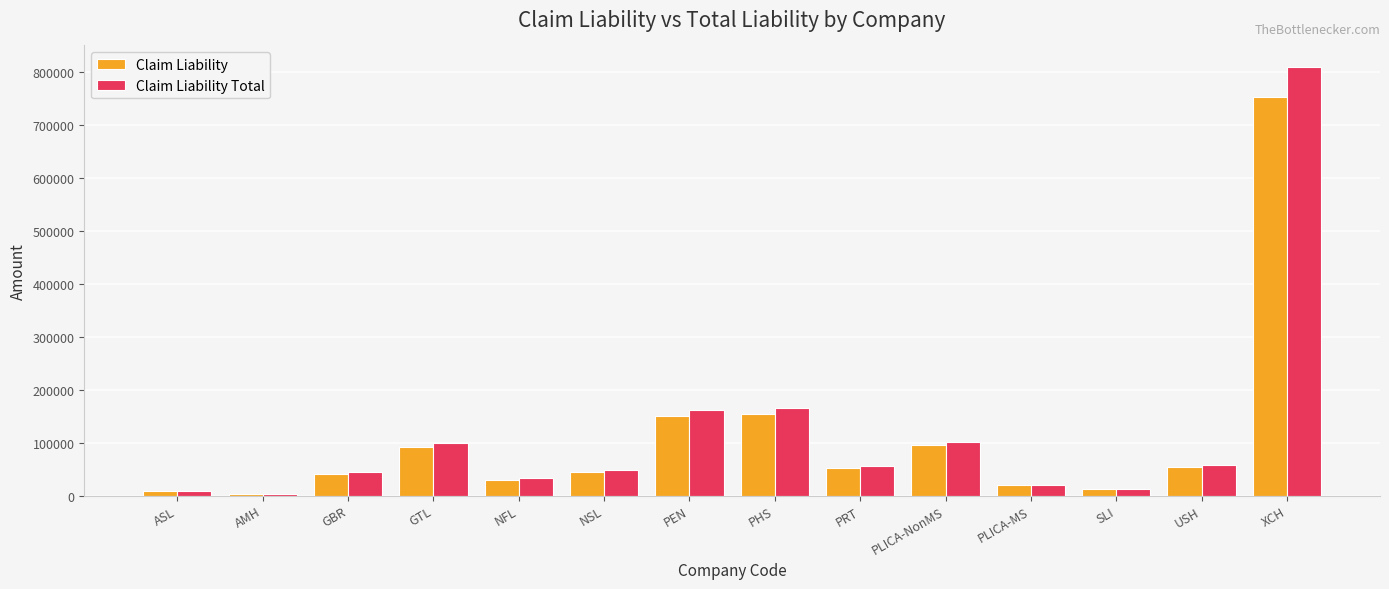

At how many categories does at least one series exceed 484078?

1